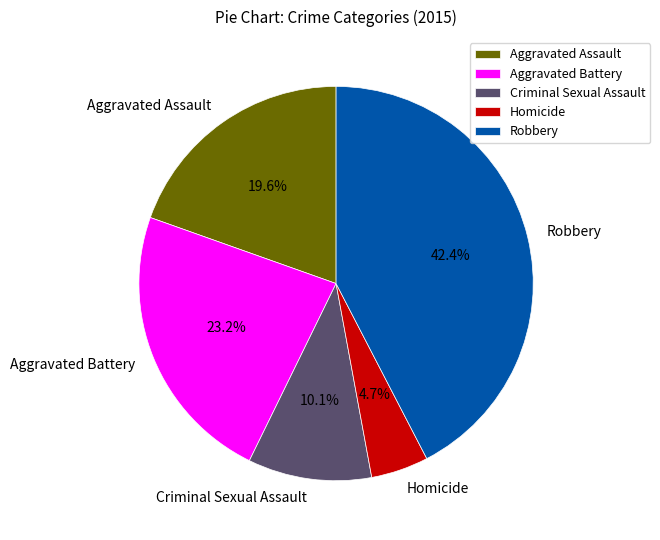

Which has a higher value, Homicide or Robbery?

Robbery